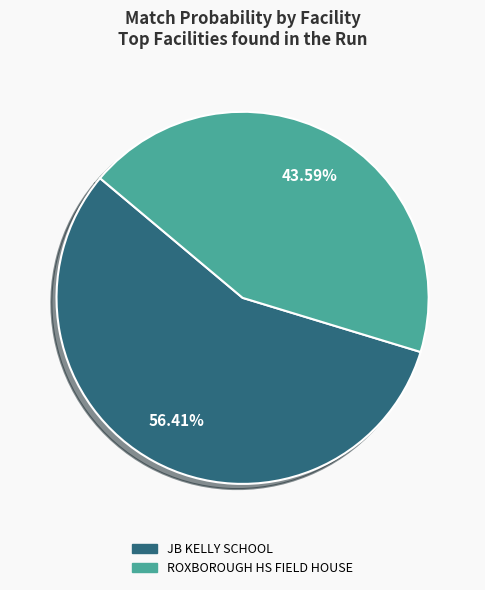

Combined, what portion of the pie is ROXBOROUGH HS FIELD HOUSE and JB KELLY SCHOOL?

100.0%